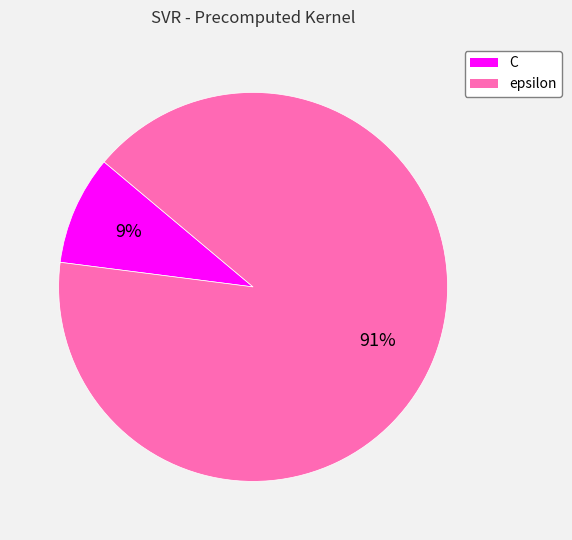

To the nearest percent, what is the difference between the C and epsilon slice percentages?

82%